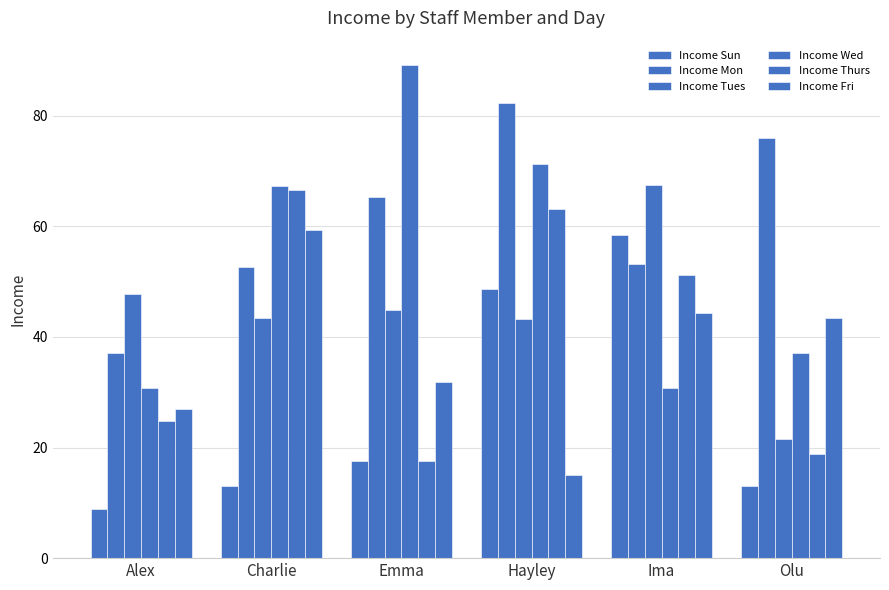

Between Ima and Charlie, which is larger?

Ima